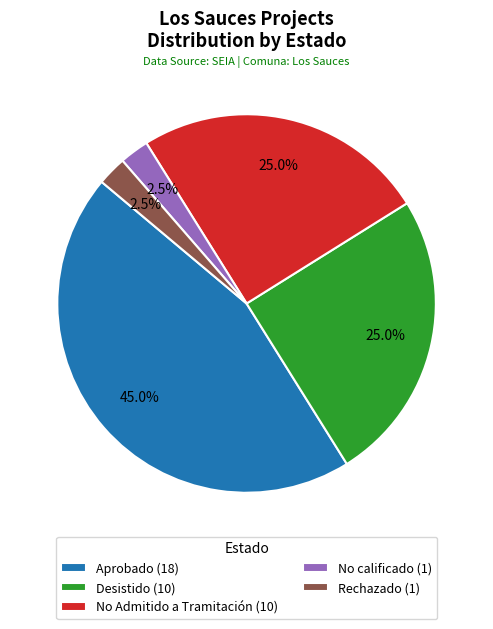

Does any single category account for the majority?

No